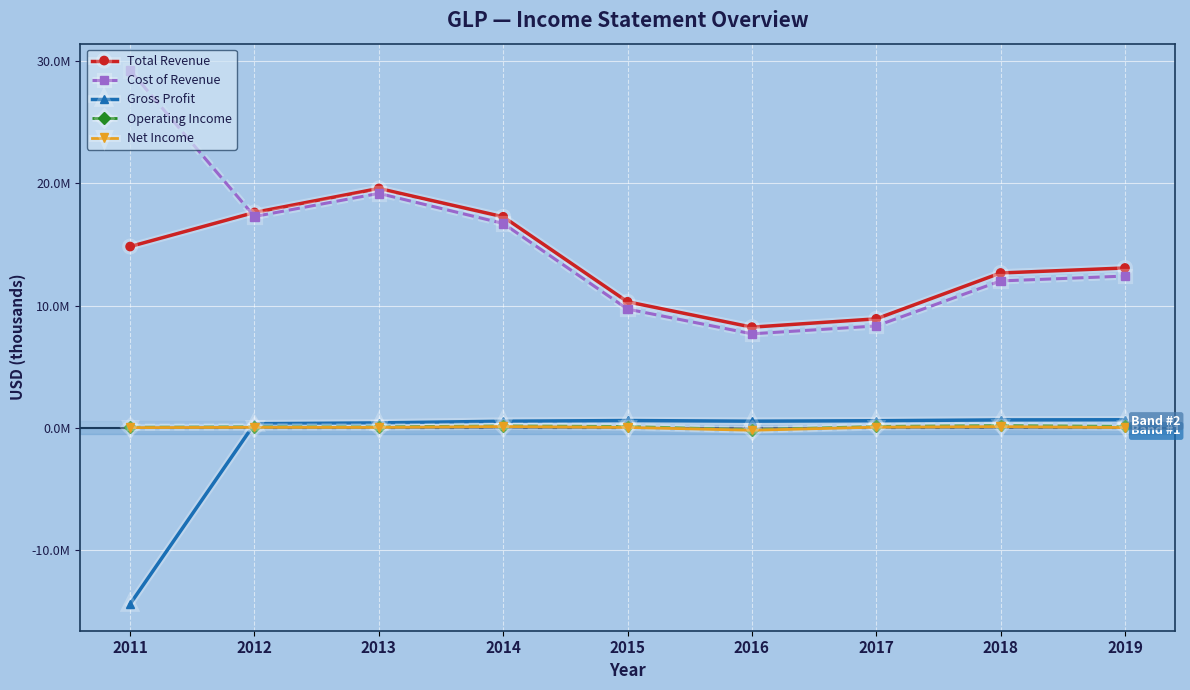

Does the chart have visible grid lines?

Yes